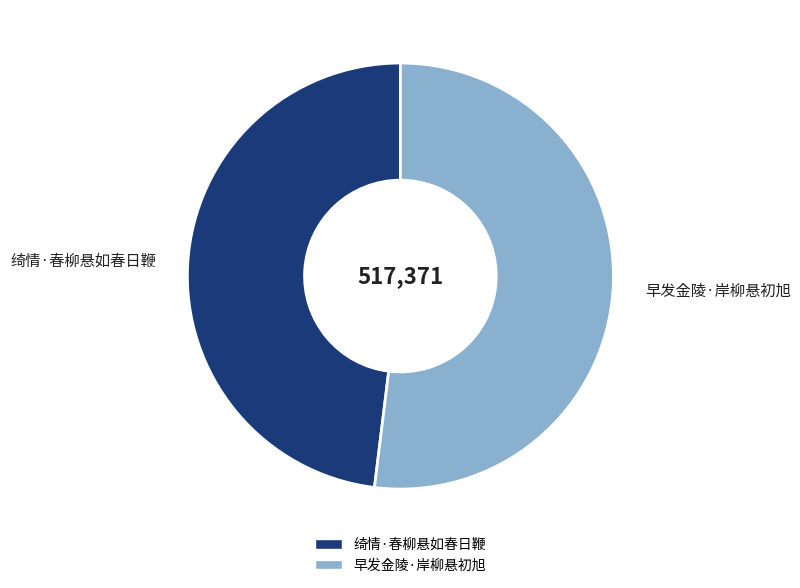

True or false: 绮情·春柳悬如春日鞭 accounts for 58% of the total.

False